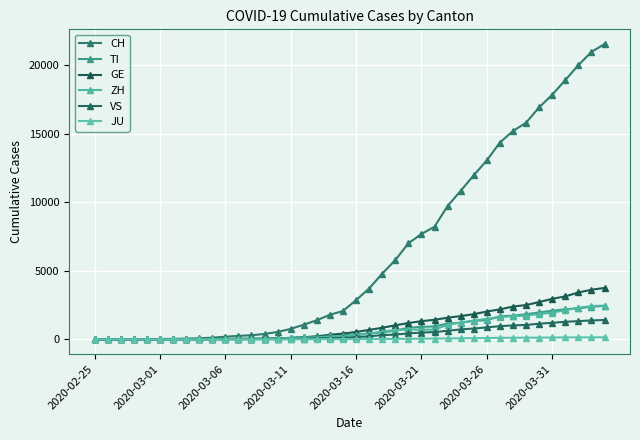

Reading right to left, transcribe all the data shown in this chart.

CH: 21529	20959	19991	18902	17836	16917	15795	15192	14353	13051	11967	10828	9724	8216	7685	7004	5780	4792	3709	2863	2071	1795	1398	1072	766	542	396	303	257	197	125	83	59	40	29	23	13	6	2	0
TI: 2442	2377	2271	2195	2091	1962	1837	1727	1688	1401	1354	1209	1162	945	916	849	638	511	426	368	293	265	206	163	108	75	61	49	41	28	25	13	8	4	2	2	1	1	1	0
GE: 3753	3621	3420	3137	2958	2721	2505	2393	2190	2033	1837	1699	1582	1430	1331	1194	1027	848	692	544	423	340	222	150	109	76	56	40	38	25	17	14	13	10	9	8	4	1	1	0
ZH: 2461	2428	2300	2136	1947	1859	1733	1701	1627	1500	1368	1221	1073	711	711	711	679	568	429	326	250	218	163	140	101	62	49	40	34	29	23	15	13	10	7	6	2	2	0	0
VS: 1416	1383	1334	1282	1211	1144	1055	1017	968	874	793	728	628	535	498	436	349	312	225	172	115	98	76	53	30	22	17	12	7	6	5	4	3	3	2	1	1	0	0	0
JU: 154	149	149	145	140	128	127	119	114	100	92	82	69	61	54	44	36	32	29	25	19	18	17	12	7	7	7	5	5	4	4	2	2	1	1	1	1	1	0	0